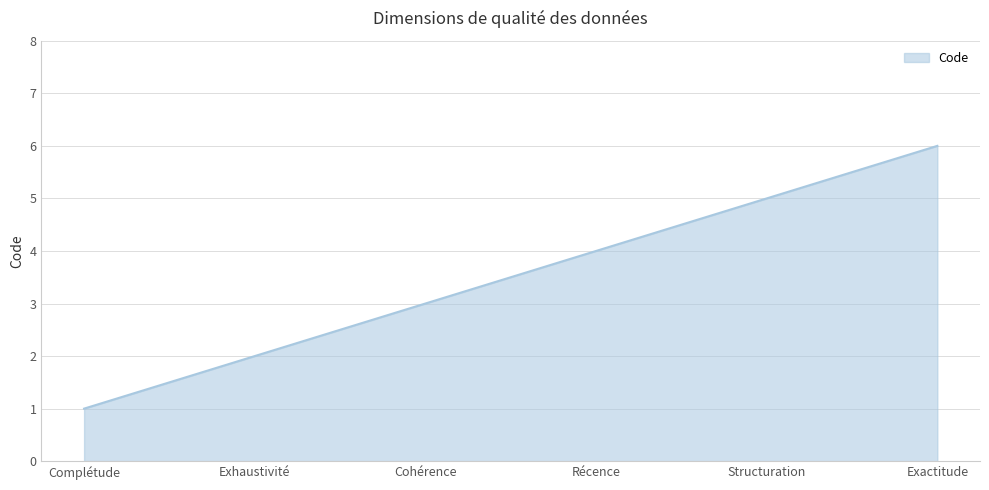

What is the greatest value displayed?

6